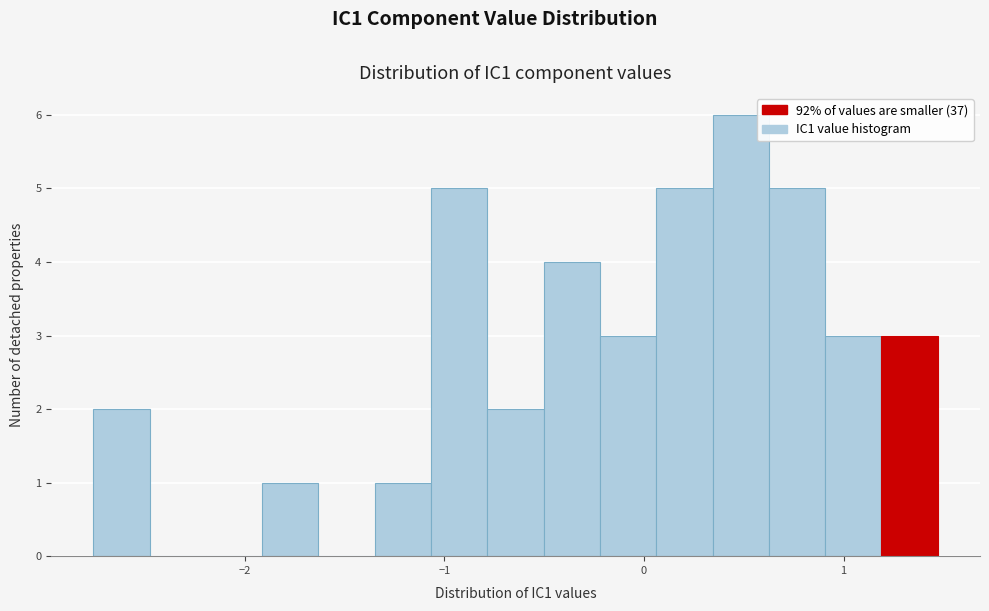

Read against the x-axis, roughly where is the centre of the tallest bar?

0.5